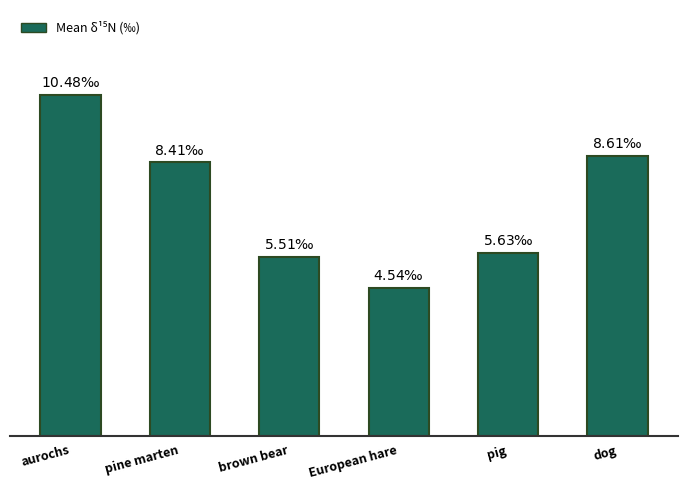

Which category has the lowest value across all series?

European hare